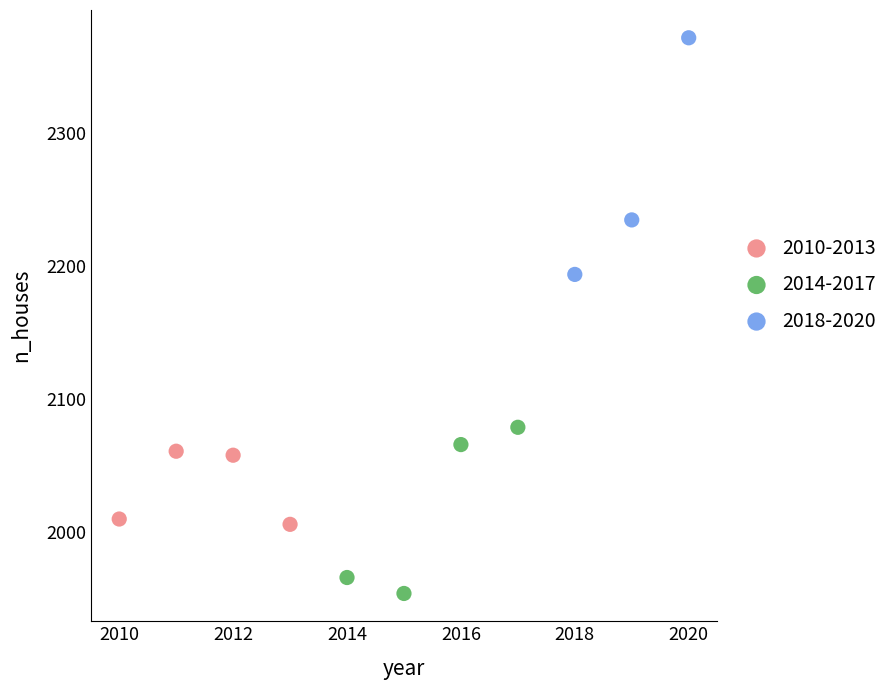

Which series reaches the maximum Y coordinate?

2018-2020